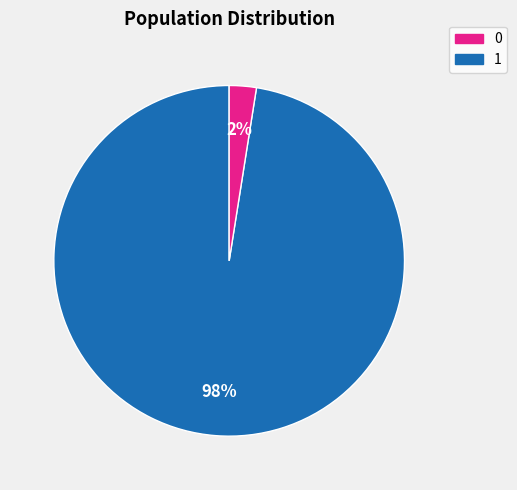

True or false: 0 accounts for 89% of the total.

False